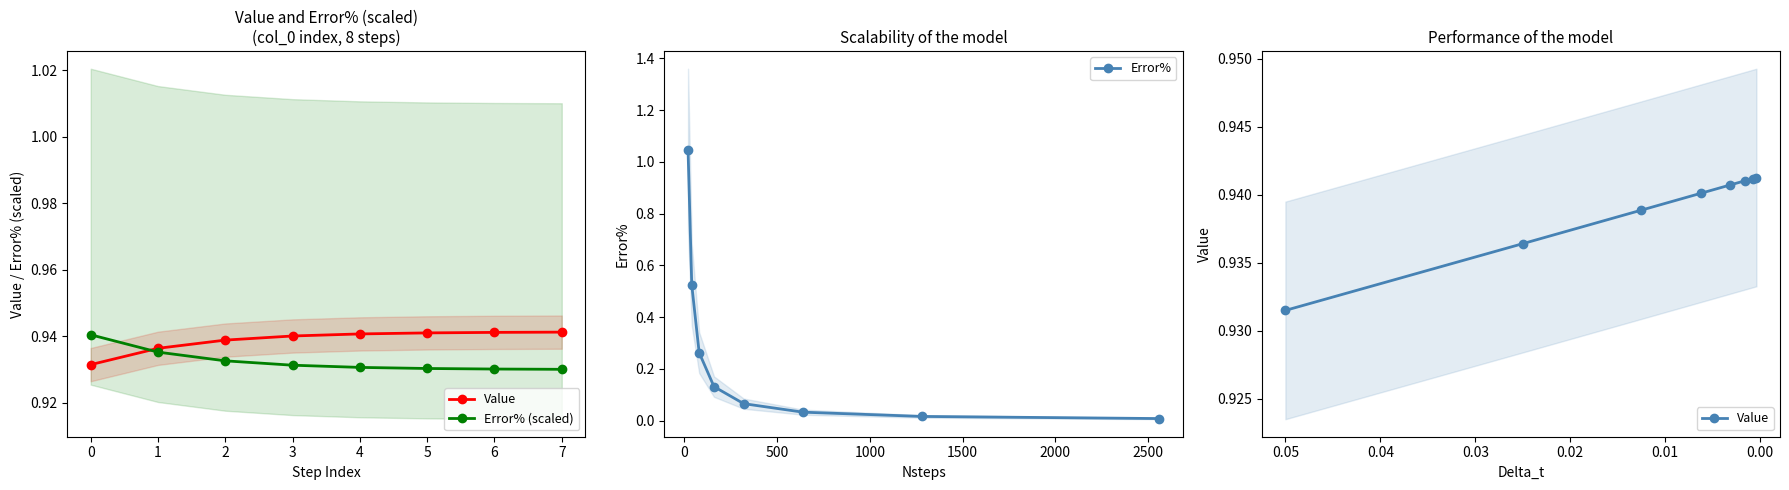

What is the sum of all Error% (scaled) values?

7.5